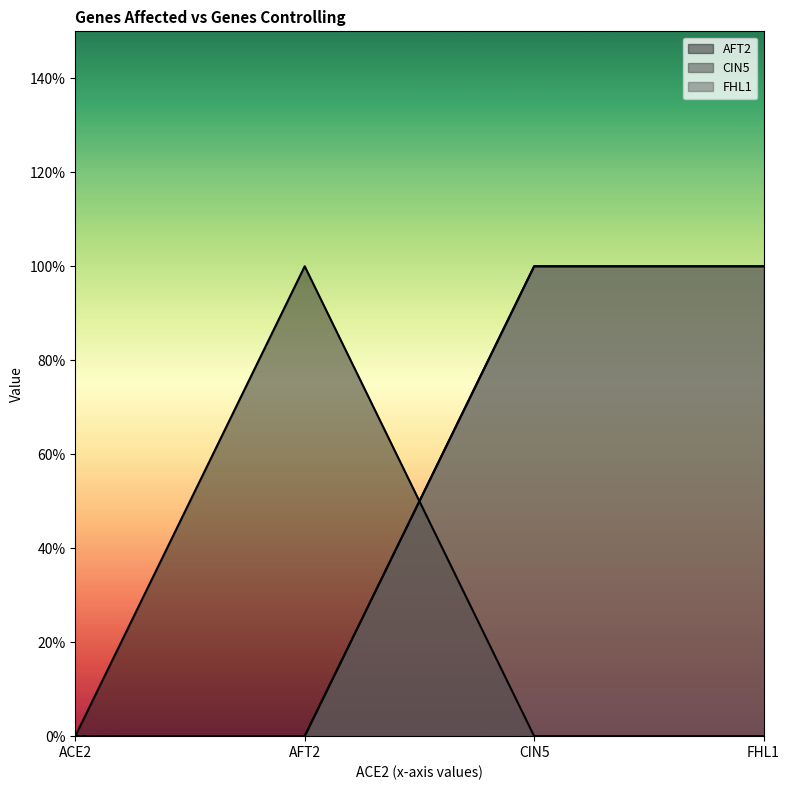

Reading left to right, extract all data points from this chart.

AFT2: 0	1	0	0
CIN5: 0	0	1	1
FHL1: 0	0	1	1